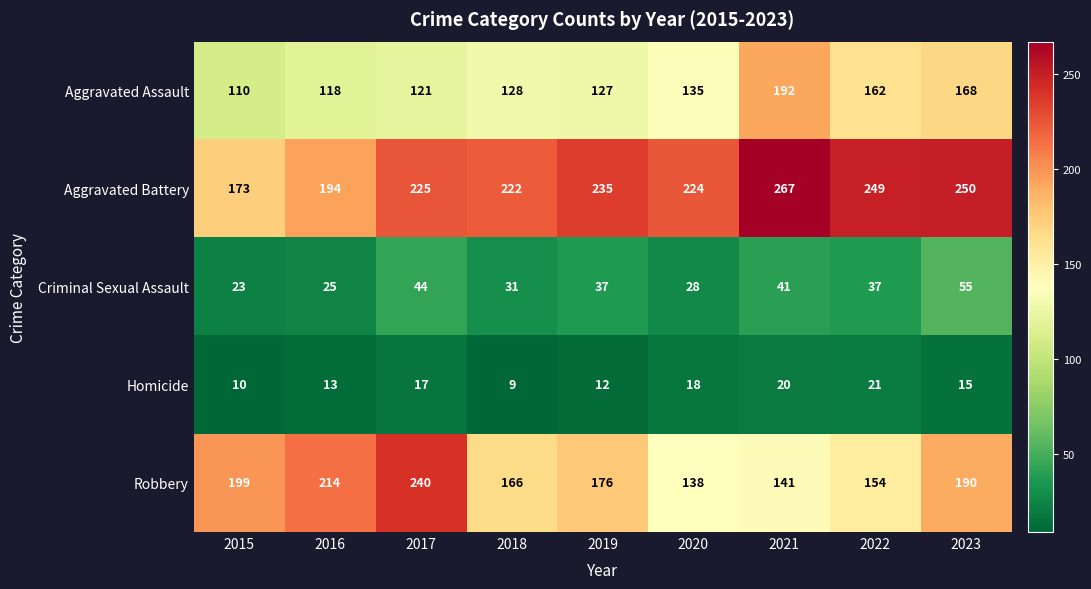

What is the difference between the maximum and minimum values in the Aggravated Assault series?

82